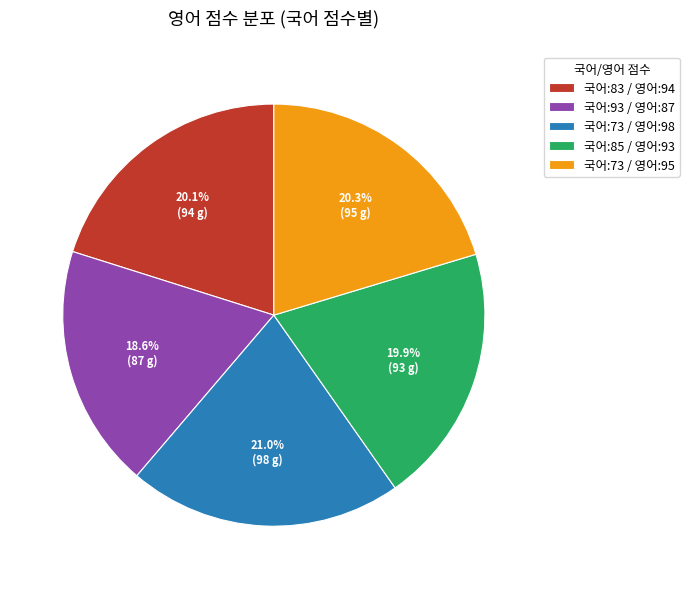

Count the number of slices in the pie.

5